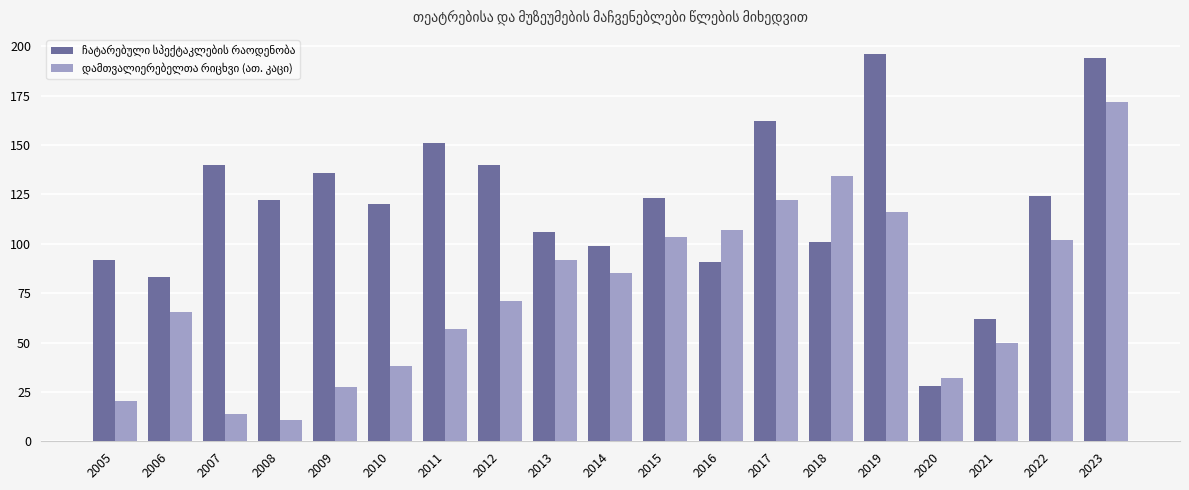

What is the spread (max minus min) of values at 2015?

19.8